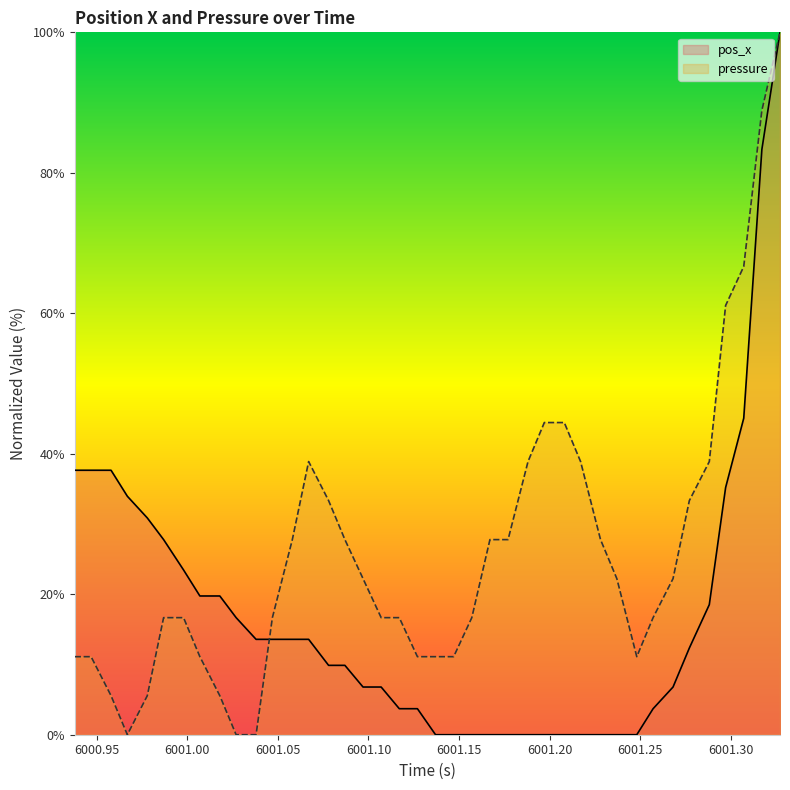

Reading left to right, extract all data points from this chart.

pos_x: 37.7	37.7	37.7	34.0	30.9	27.8	23.5	19.8	19.8	16.7	13.6	13.6	13.6	13.6	9.9	9.9	6.8	6.8	3.7	3.7	0.0	0.0	0.0	0.0	0.0	0.0	0.0	0.0	0.0	0.0	0.0	0.0	3.7	6.8	12.3	18.5	35.2	45.1	83.3	100.0
pressure: 11.1	11.1	5.6	0.0	5.6	16.7	16.7	11.1	5.6	0.0	0.0	16.7	27.8	38.9	33.3	27.8	22.2	16.7	16.7	11.1	11.1	11.1	16.7	27.8	27.8	38.9	44.4	44.4	38.9	27.8	22.2	11.1	16.7	22.2	33.3	38.9	61.1	66.7	88.9	100.0